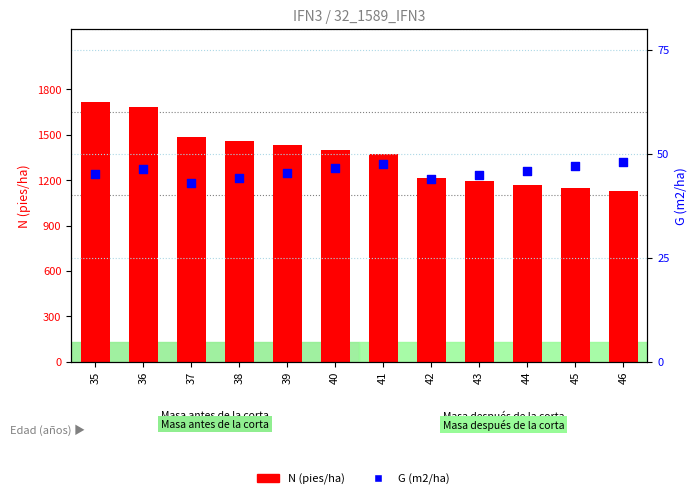

At which category is the sum across all series the highest?

35